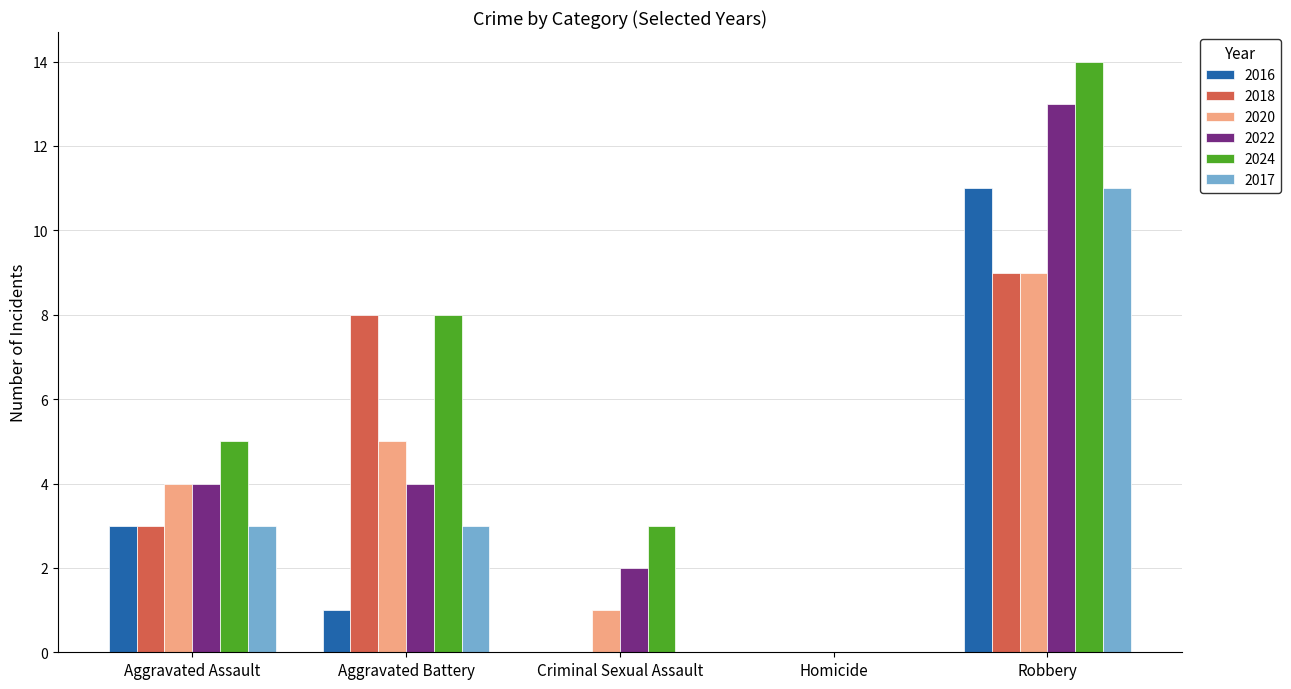

The 2016 series shows 6 at Robbery. True or false?

False